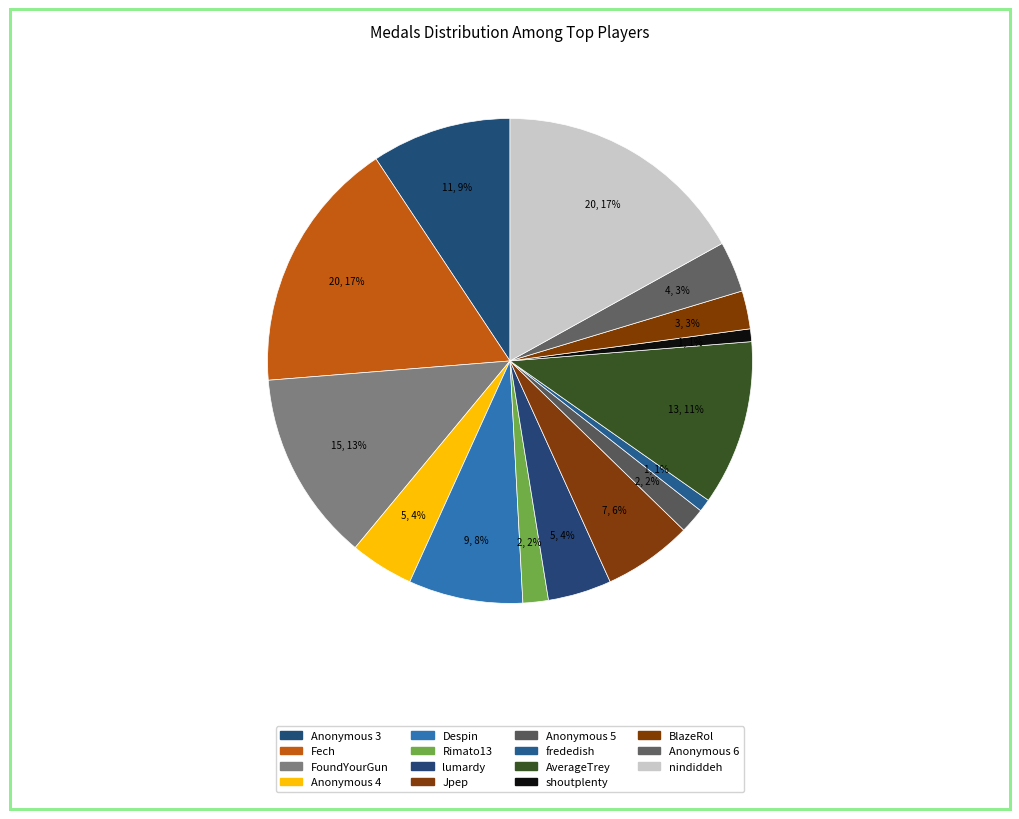

How many slices are in this pie chart?

15